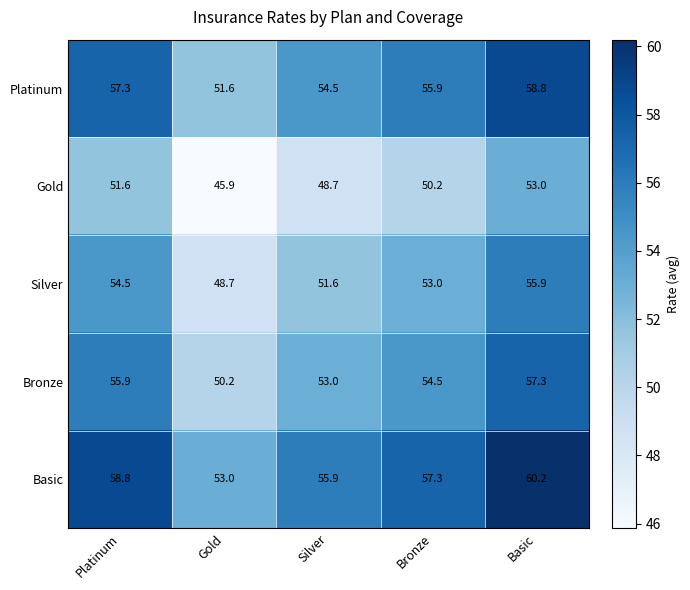

Count the number of data series in this chart.

5